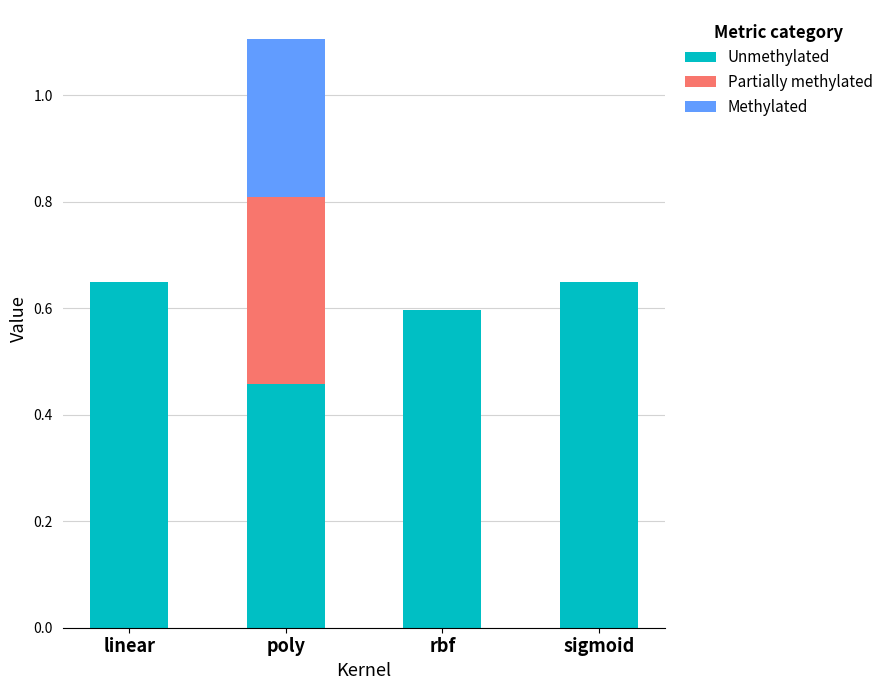

Count the number of data series in this chart.

3